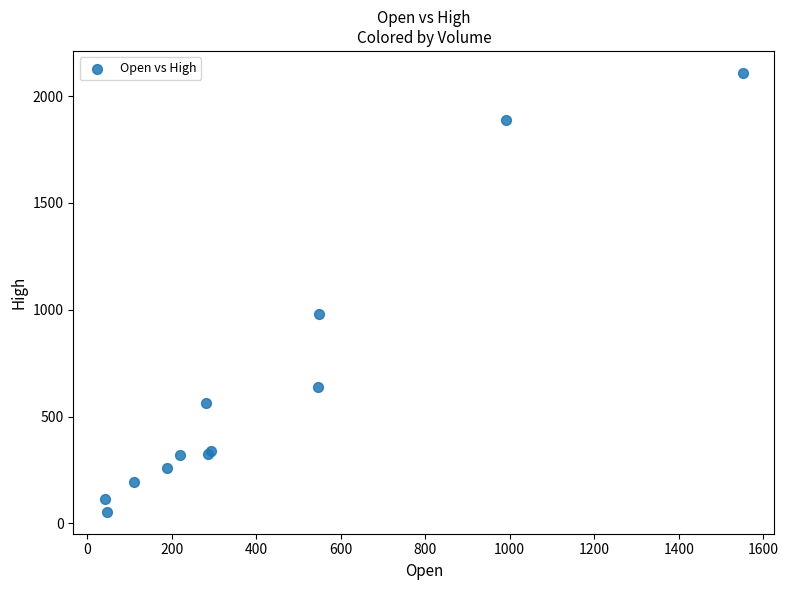

What Y value in the scatter plot is closest to 1081?

978.6